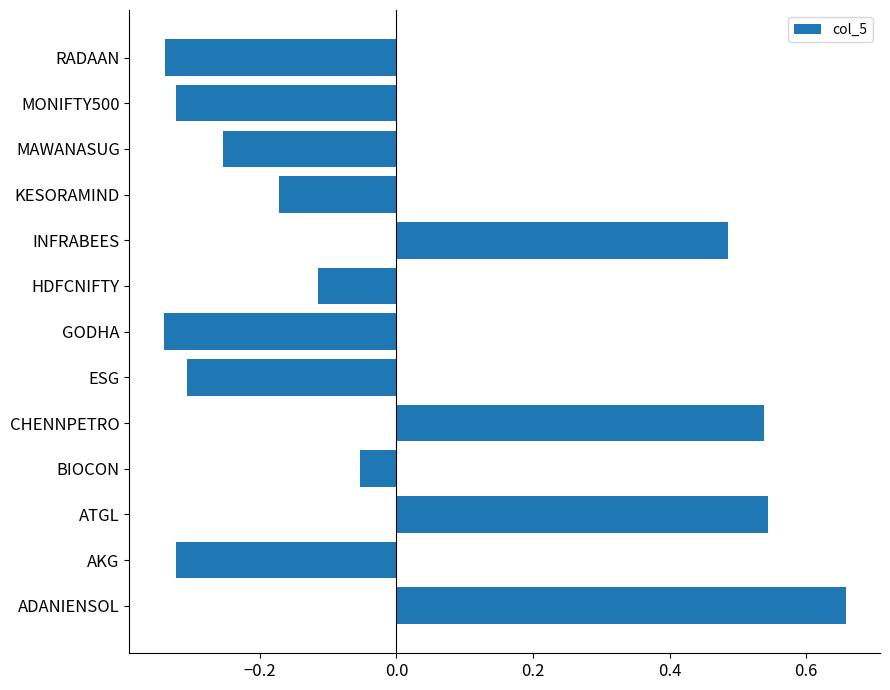

At which label is the value closest to 0?

BIOCON